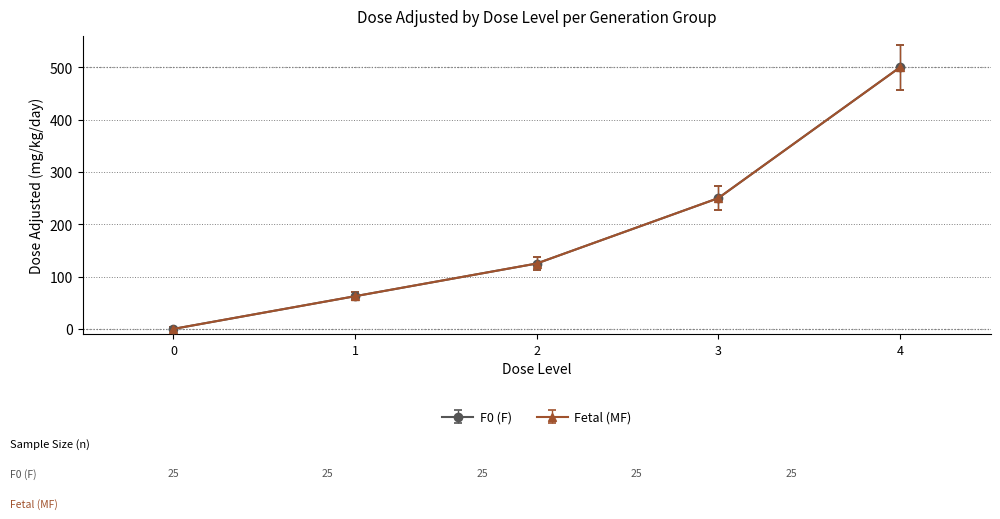

How many data points does each series have?

5